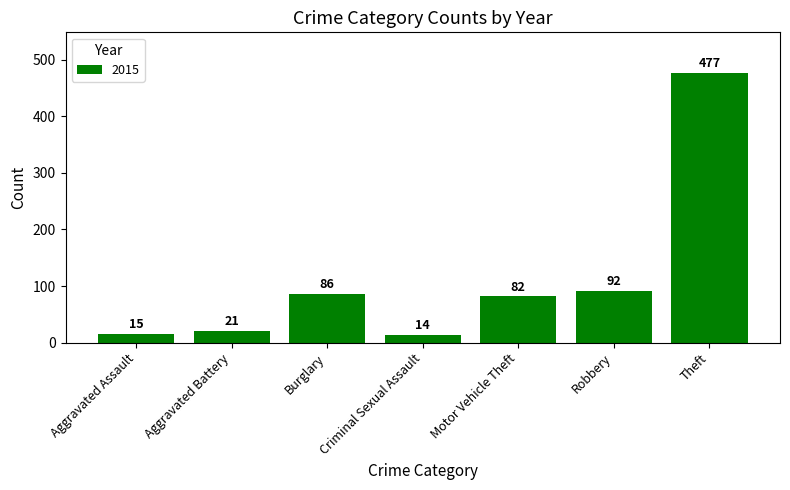

Rank the categories by value from highest to lowest.

Theft, Robbery, Burglary, Motor Vehicle Theft, Aggravated Battery, Aggravated Assault, Criminal Sexual Assault